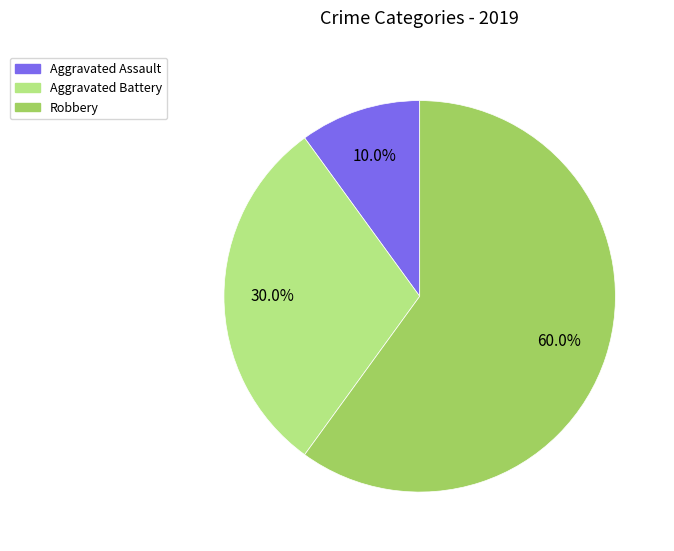

Is there a majority slice in this chart?

Yes